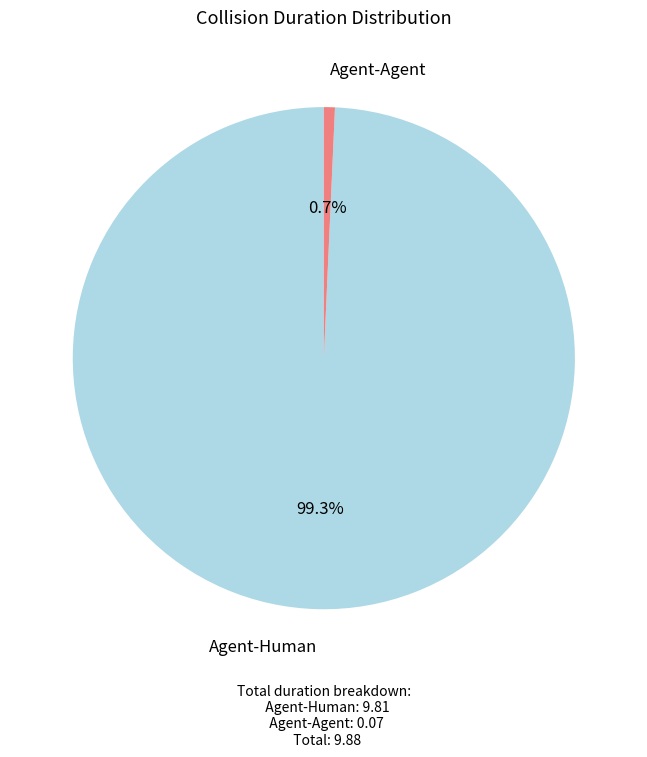

Is there any slice that represents more than half of the pie?

Yes